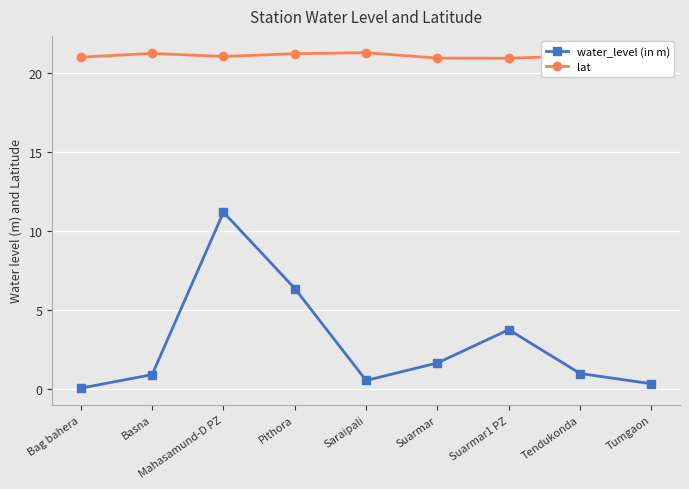

True or false: water_level (in m) and lat intersect in this chart.

False